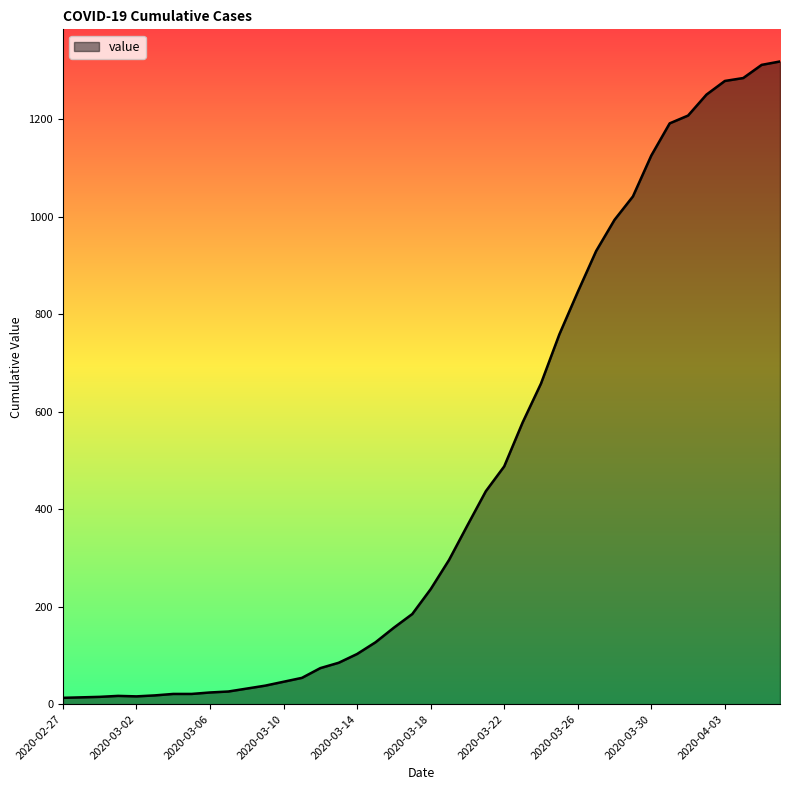

What is the difference between the maximum and minimum values?

1306